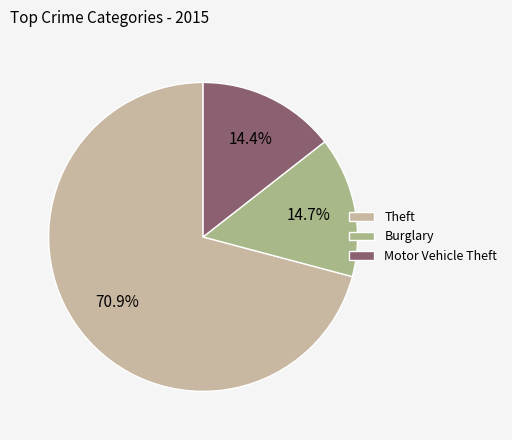

How many slices are in this pie chart?

3